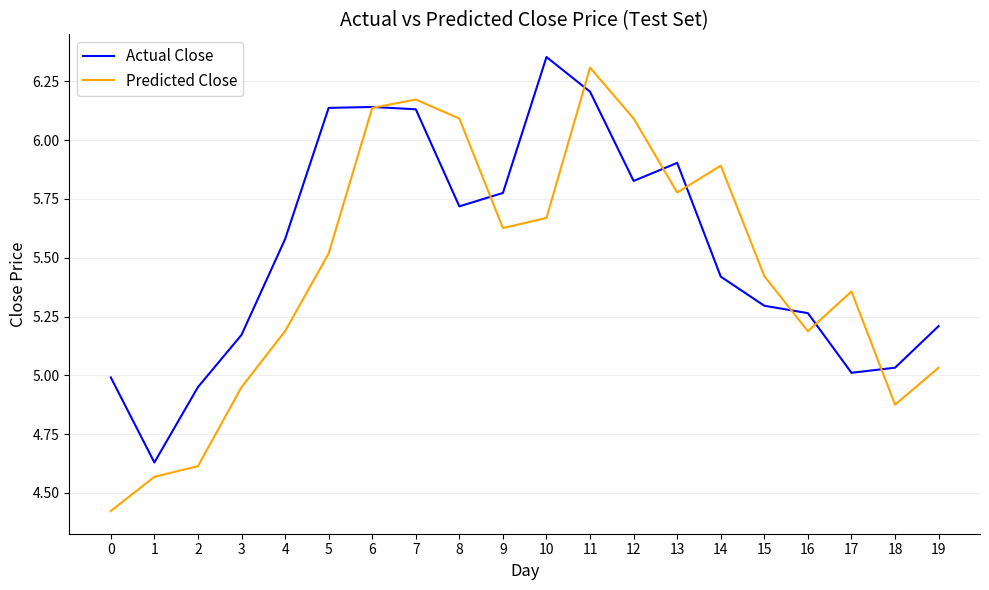

At which label does Predicted Close first exceed 5?

4